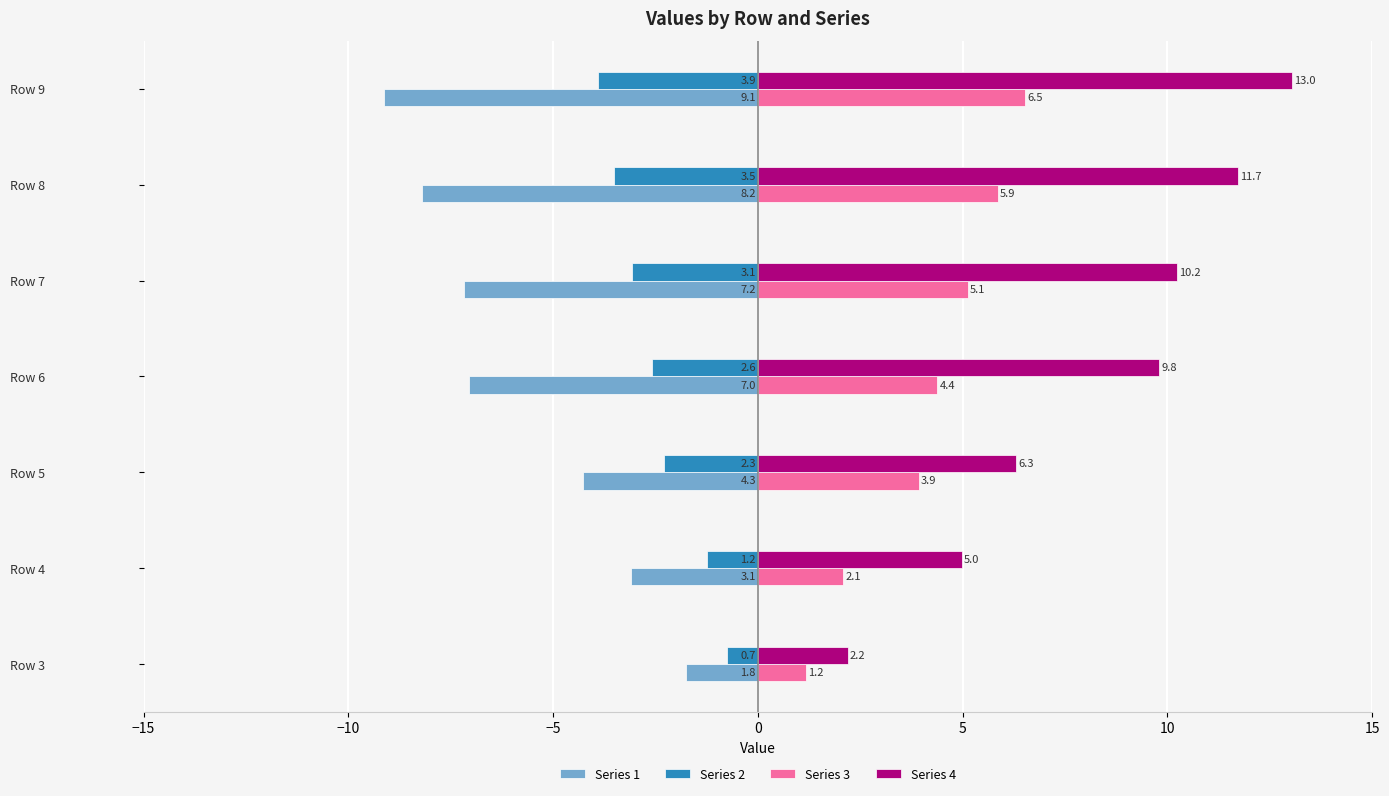

At which category is the sum across all series the highest?

Row 9